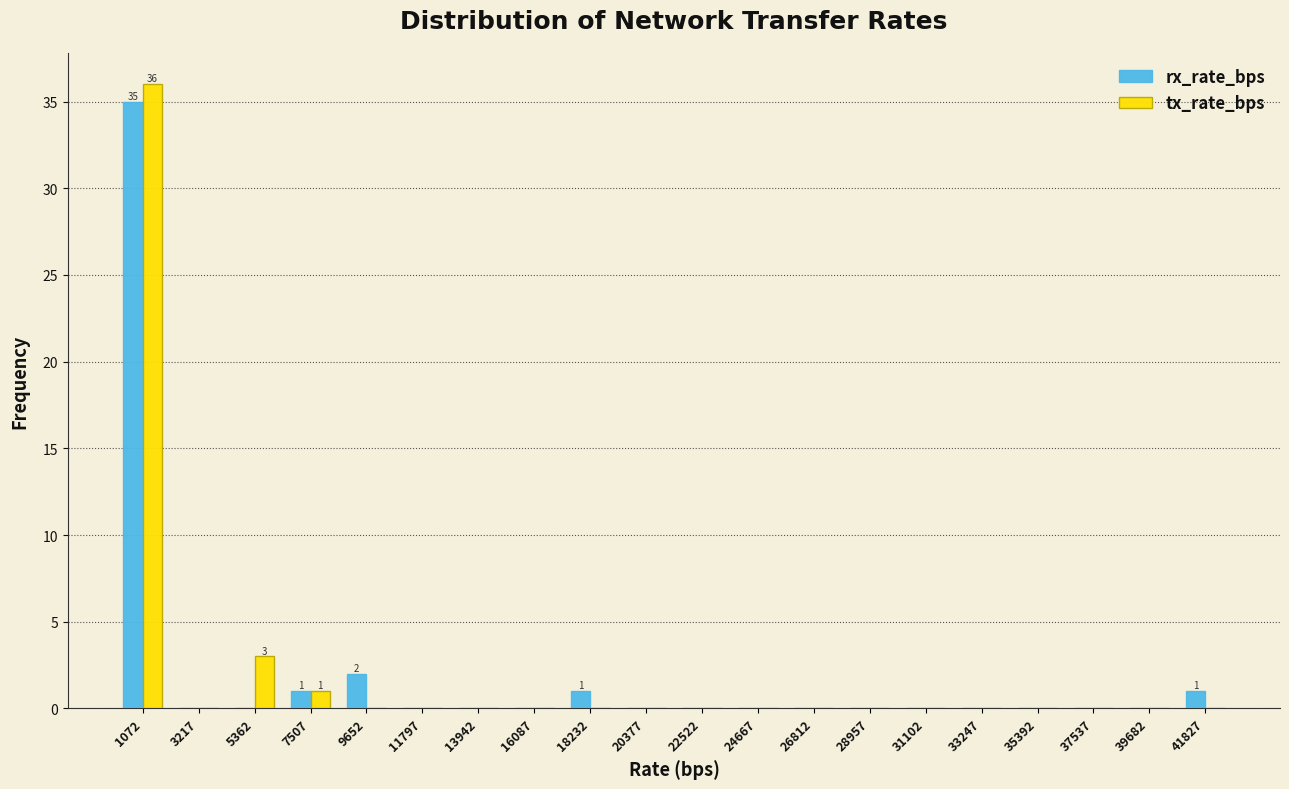

In the tx_rate_bps series, which range on the x-axis has the tallest bar?

0 to 2000